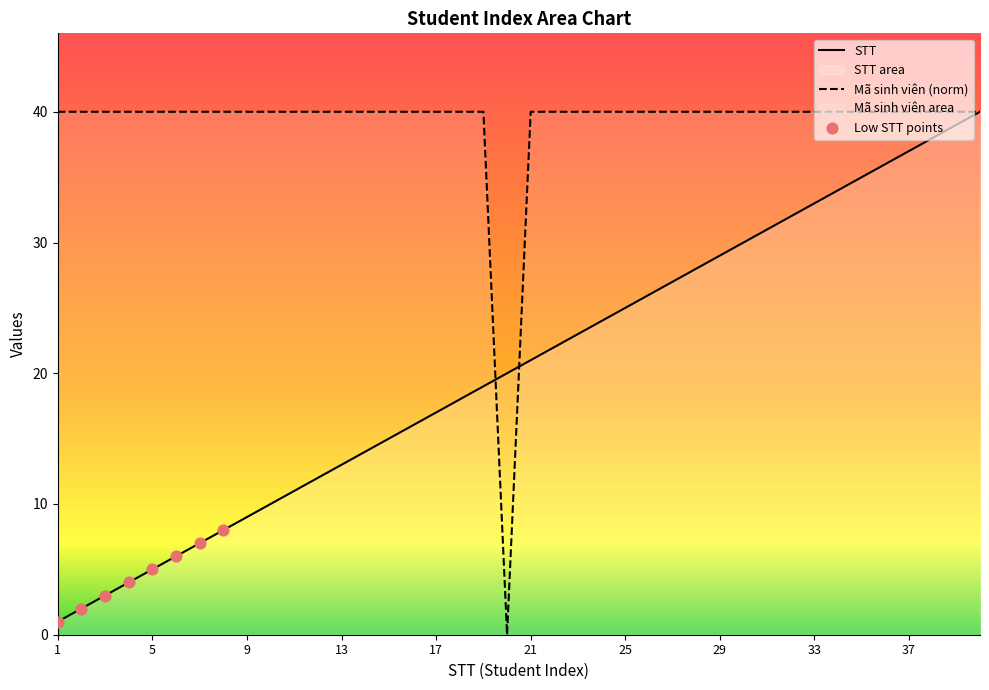

Is it true that STT equals 47.9 at 29?

False